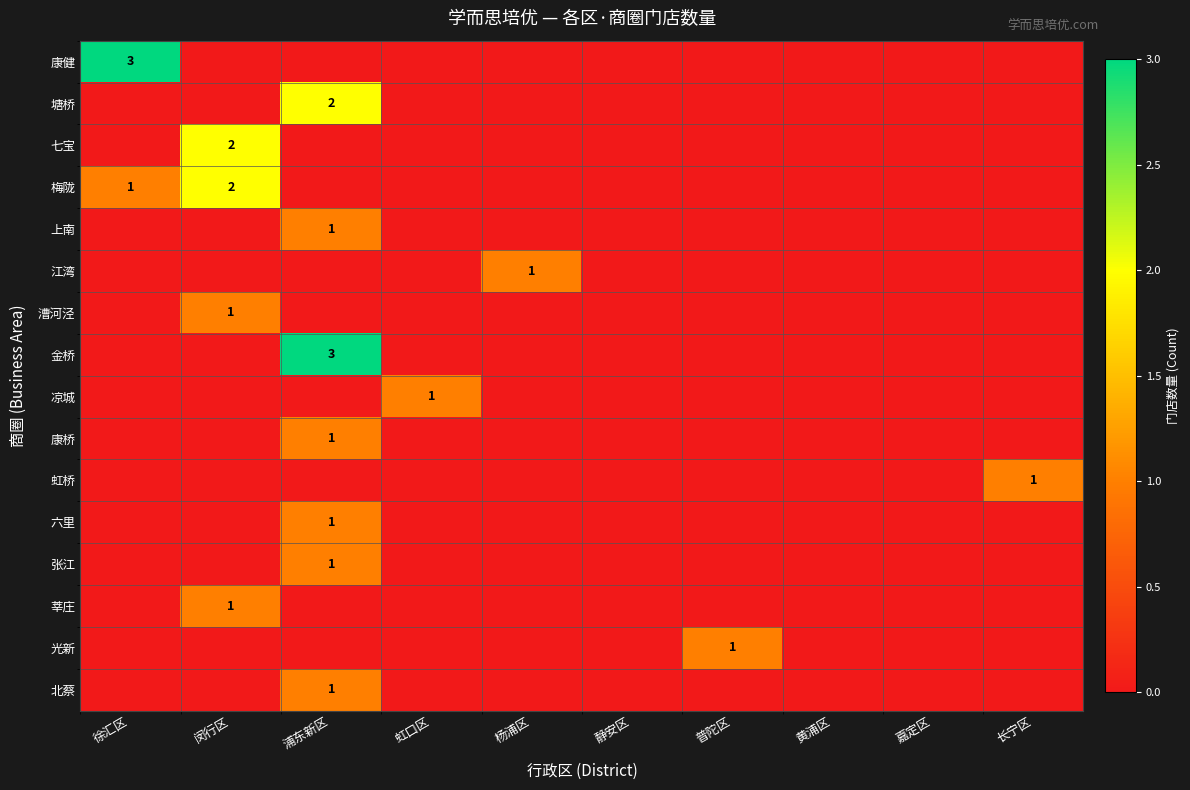

What is the difference between the maximum and minimum values in the 光新 series?

1